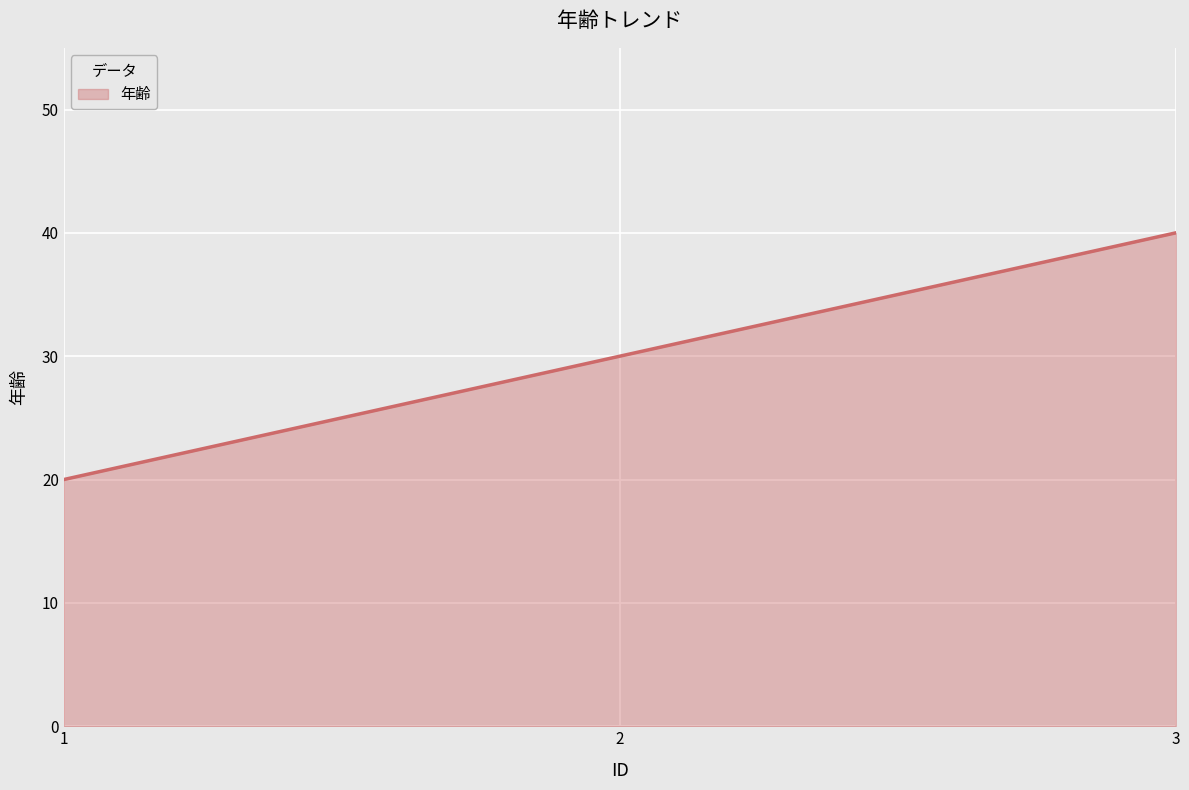

Reading left to right, extract all data points from this chart.

20	30	40